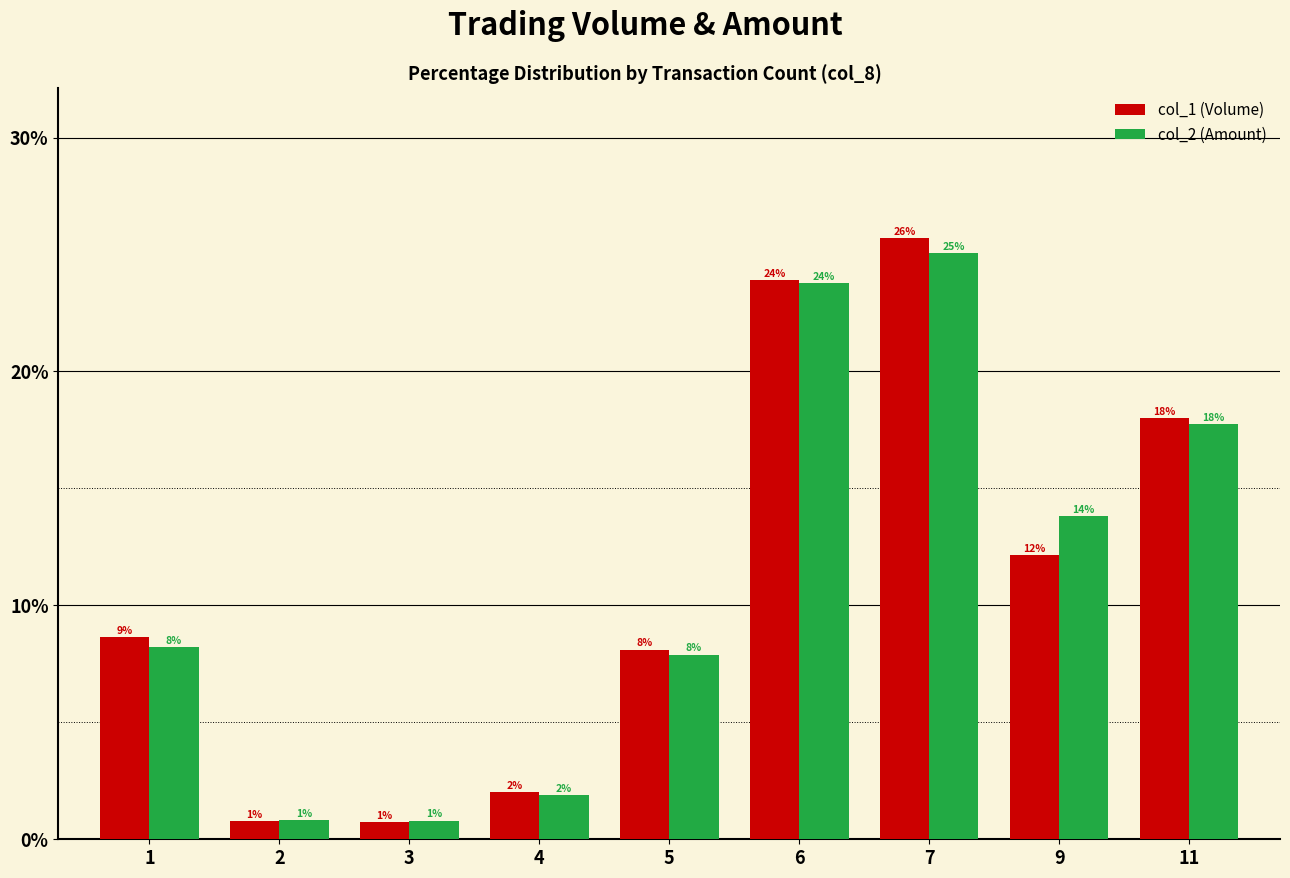

What are all the series names shown in the legend?

col_1 (Volume), col_2 (Amount)